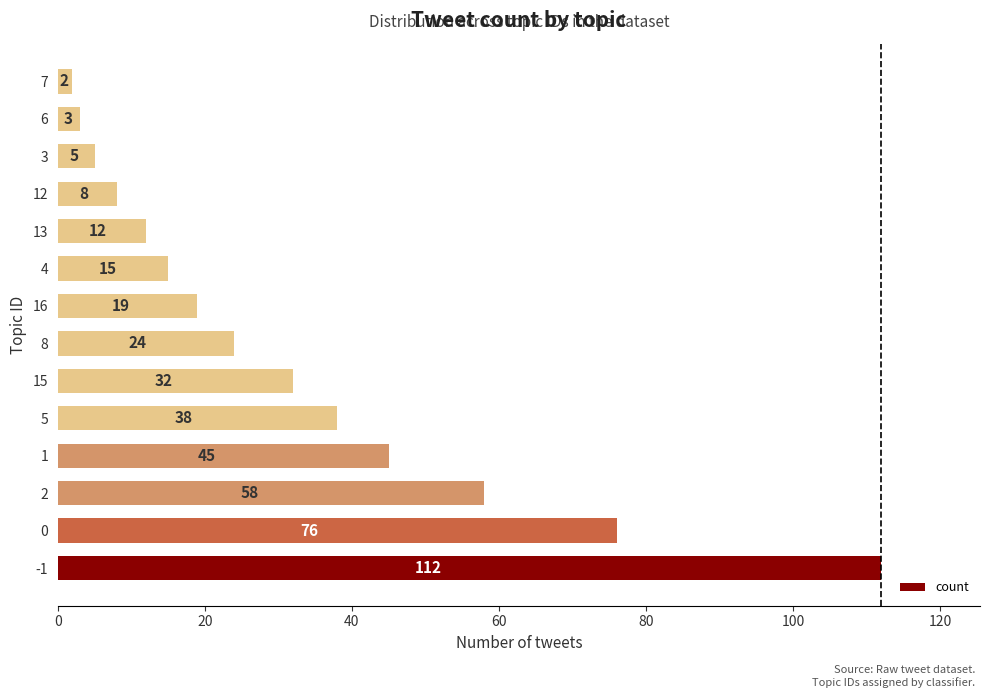

Where is the data nearest to the value 57?

2